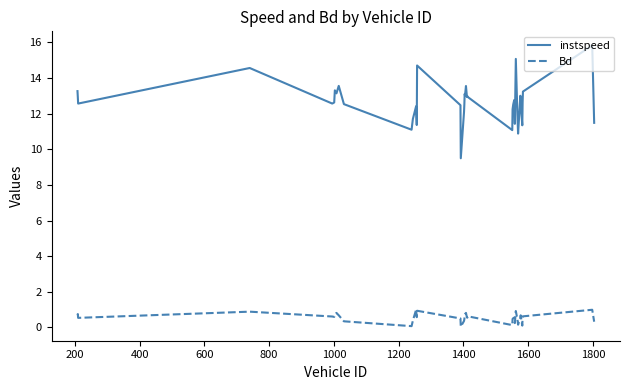

Rank the series by their average value, from highest to lowest.

instspeed, Bd